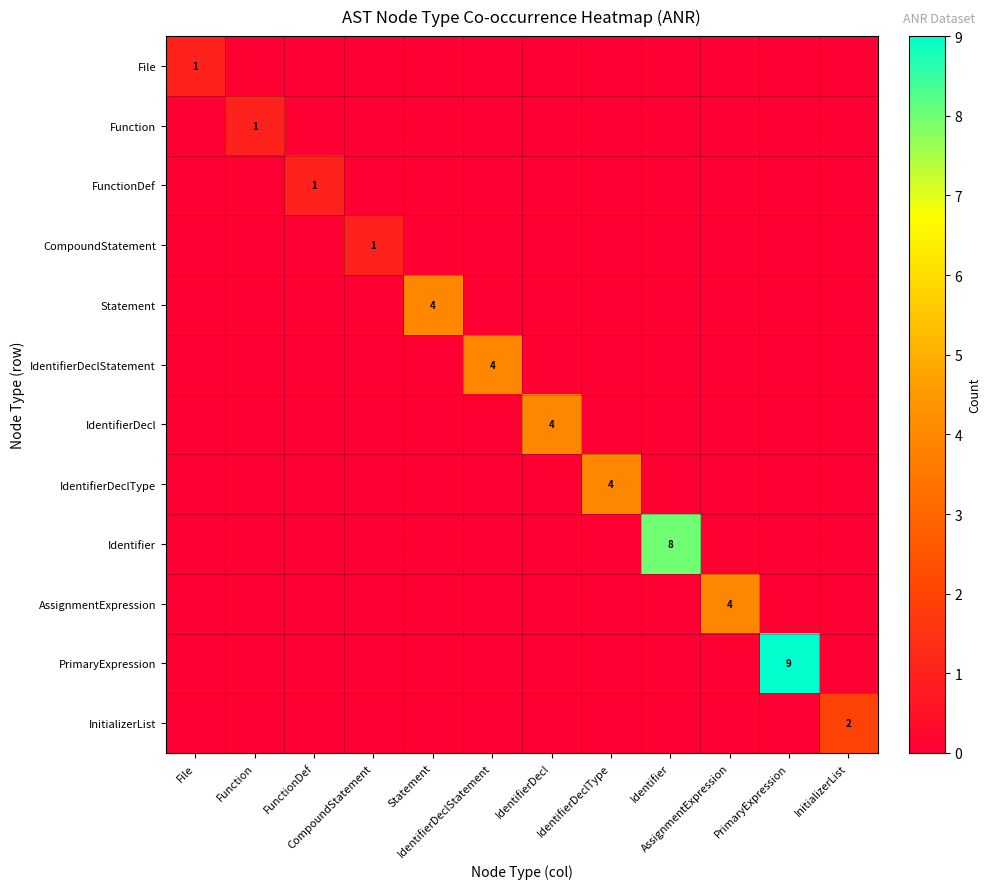

Which series has the largest total across all categories?

PrimaryExpression